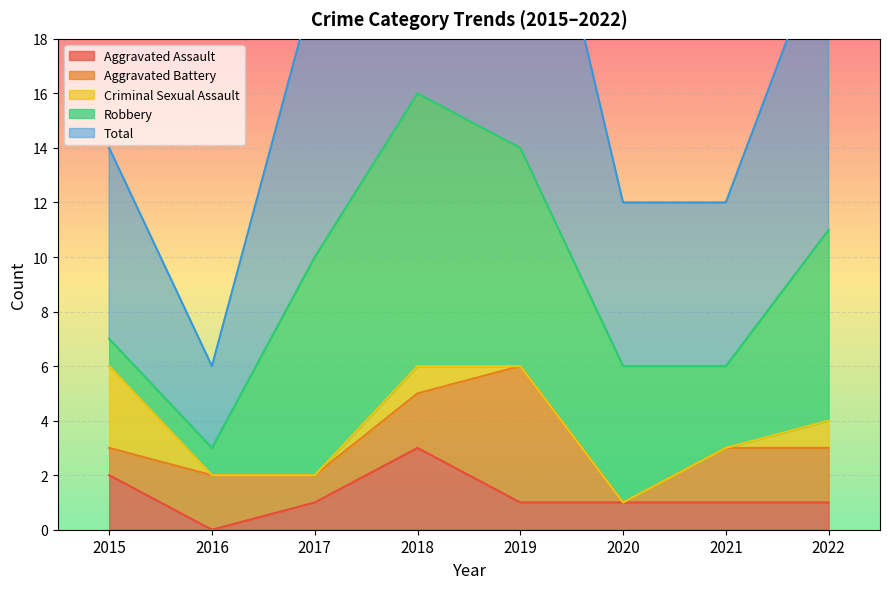

Which series has the widest spread of values?

Total